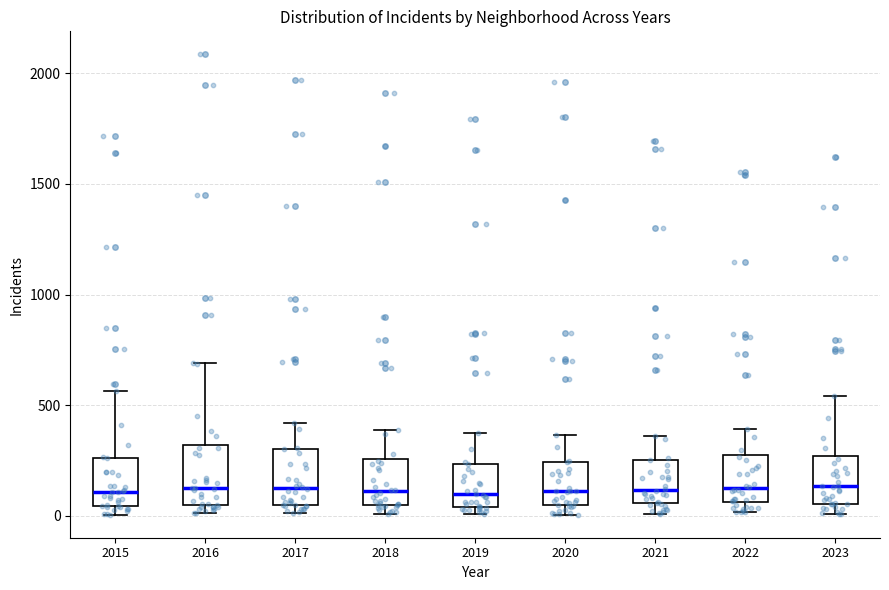

Reading left to right, transcribe this box plot: for each box, give where its median line is, the range the box spans, and where its two whiskers end, as read against the y-axis. The values are not printed on the chart, so give them approximately, as read against the axis.

2015: median 100, box 50 to 250, whiskers 0 to 550
2016: median 150, box 50 to 300, whiskers 0 to 700
2017: median 100, box 50 to 300, whiskers 0 to 400
2018: median 100, box 50 to 250, whiskers 0 to 400
2019: median 100, box 50 to 250, whiskers 0 to 400
2020: median 100, box 50 to 250, whiskers 0 to 350
2021: median 100, box 50 to 250, whiskers 0 to 350
2022: median 100, box 50 to 250, whiskers 0 to 400
2023: median 150, box 50 to 250, whiskers 0 to 550